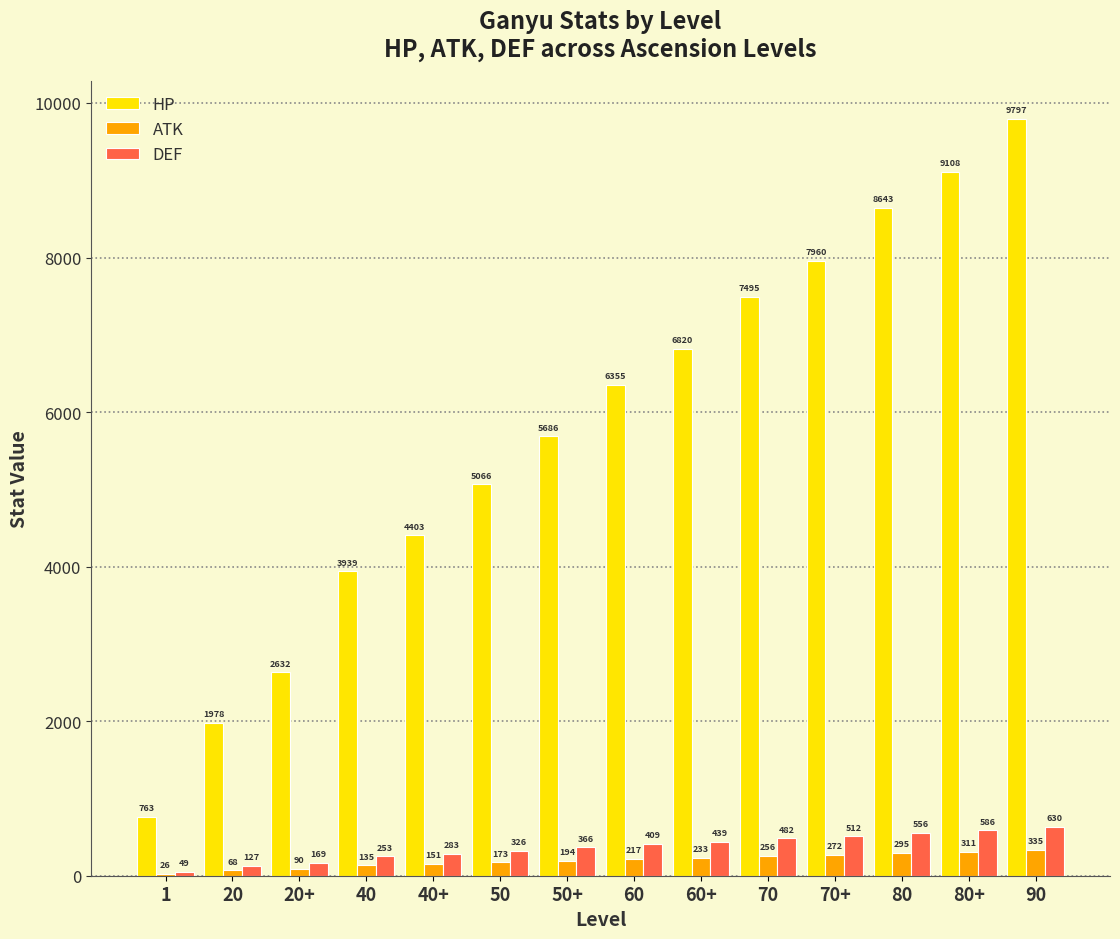

At which label is ATK closest to 180?

50